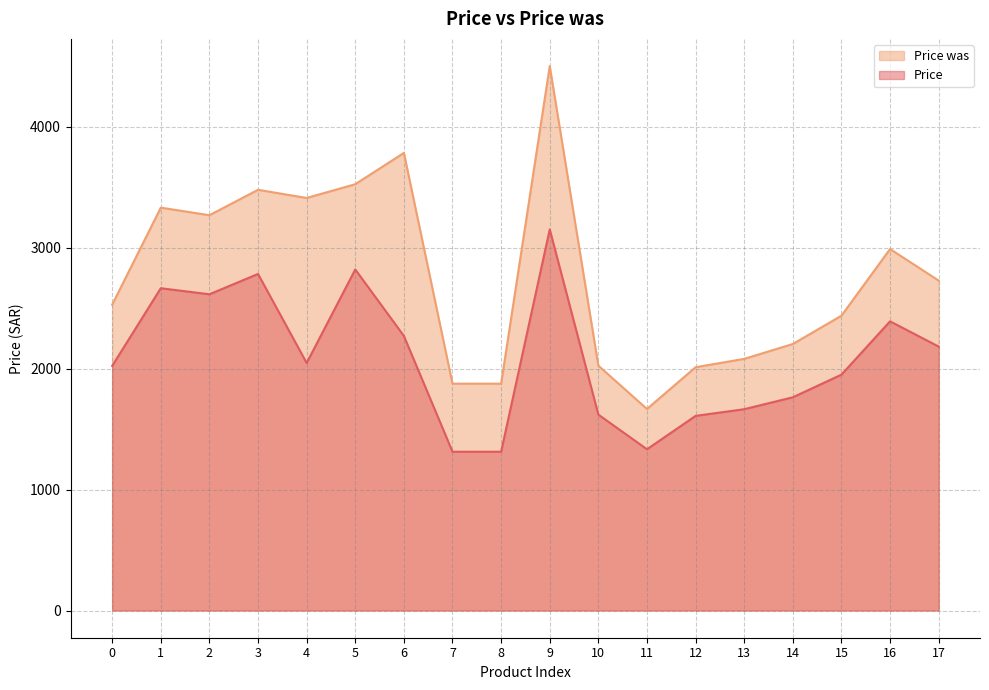

What are all the series names shown in the legend?

Price was, Price